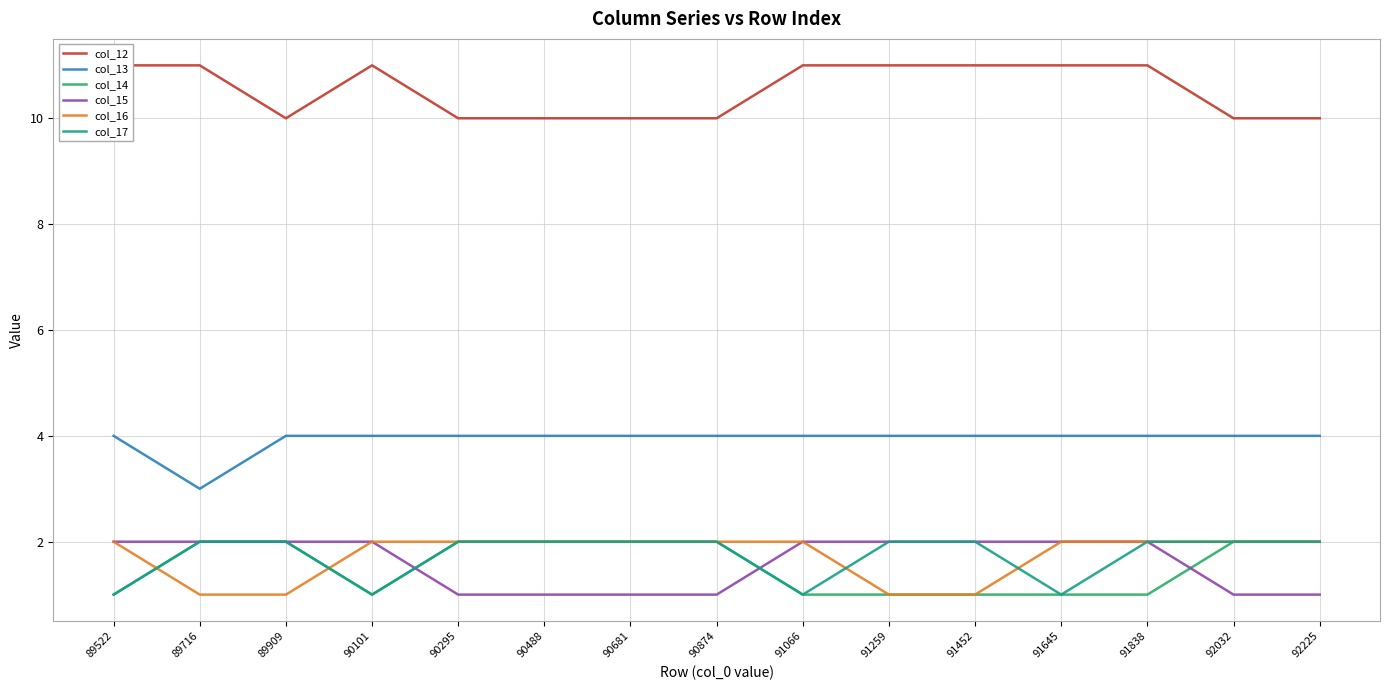

Is the value of col_17 at 89909 greater than the value of col_14 at 90874?

No